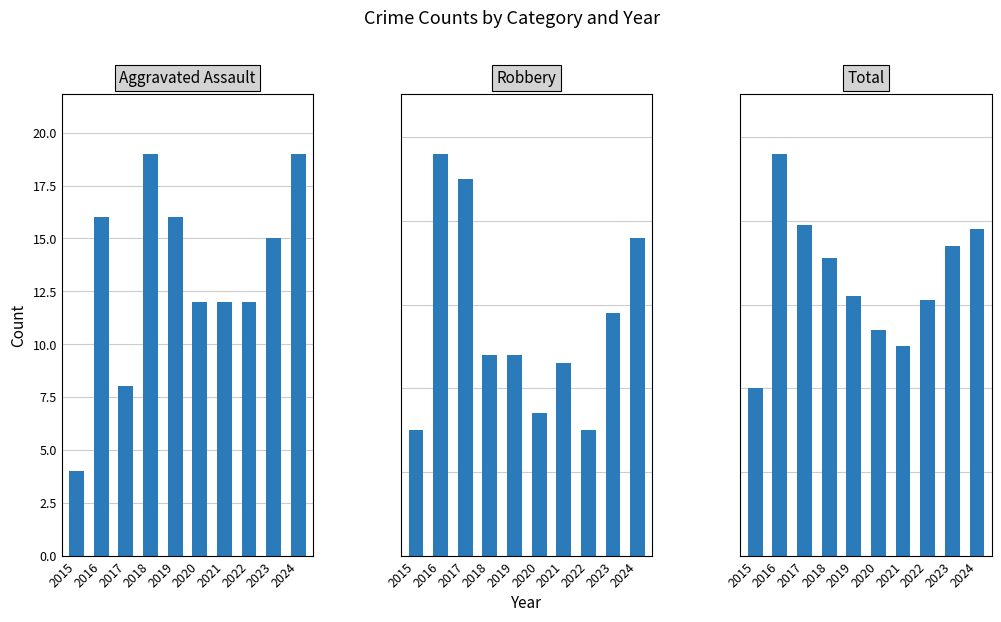

Where does the Robbery series first go above 24?

2016